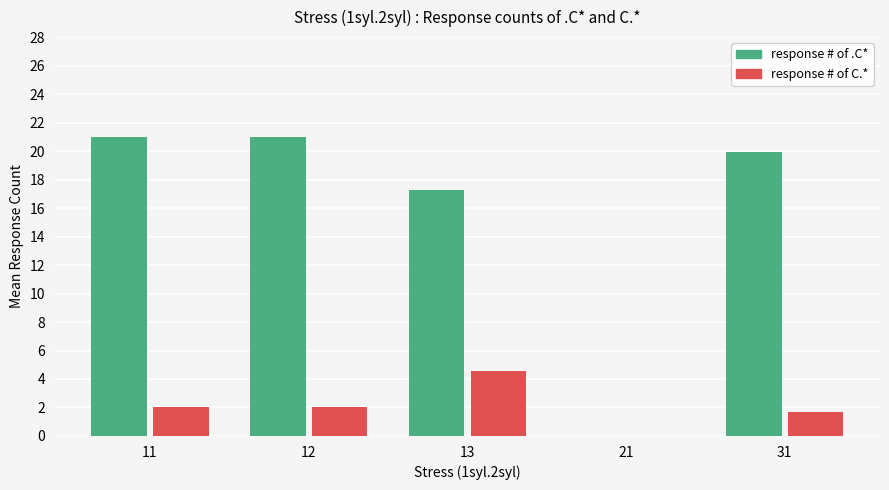

Read the response # of C.* value at 11.

2.0